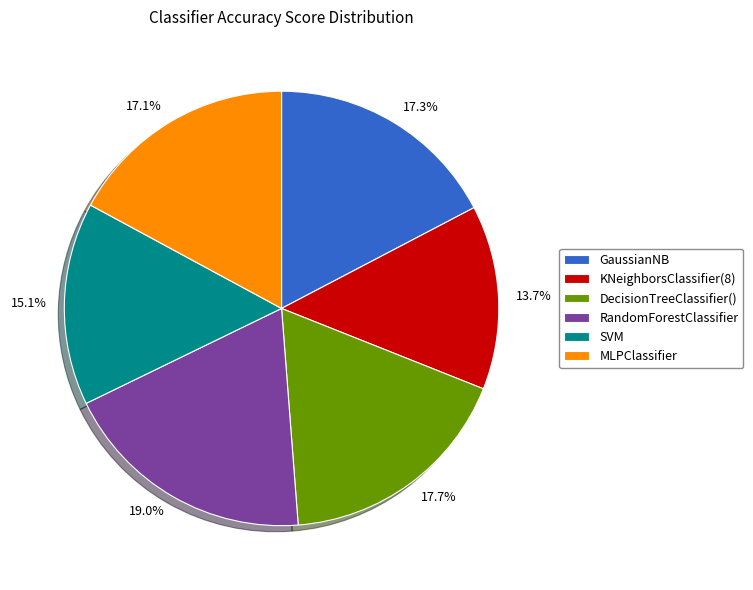

How many segments does this pie chart have?

6